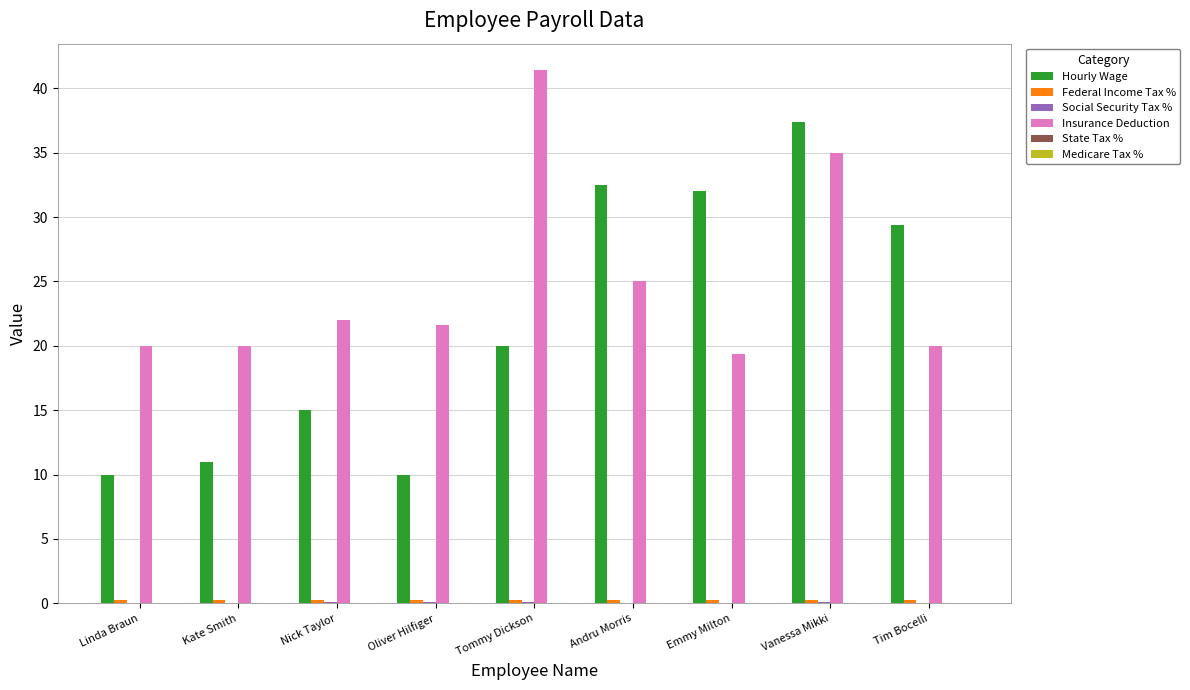

The value of Hourly Wage at Oliver Hilfiger is 2.6. True or false?

False